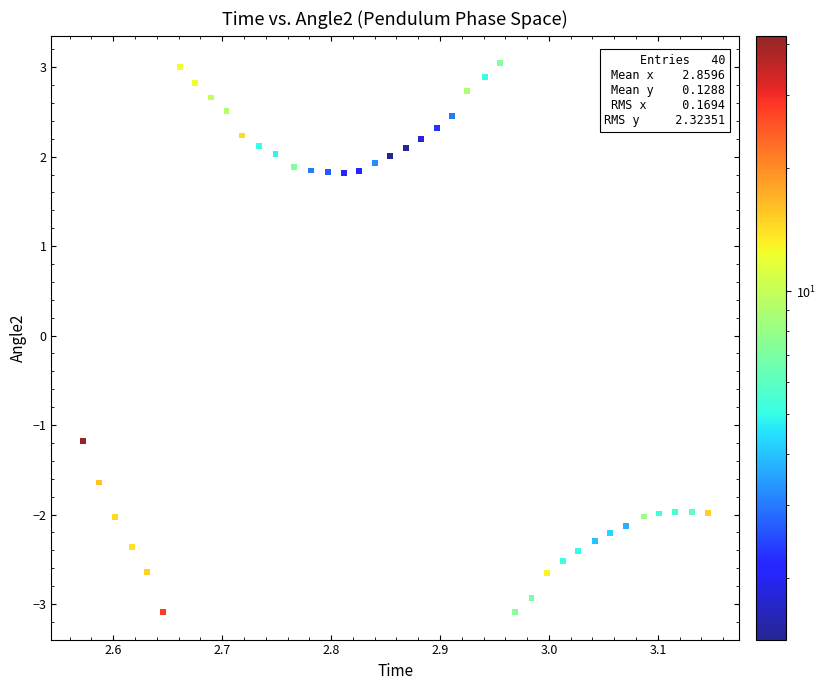

What Y value in the scatter plot is closest to 0?

-1.2